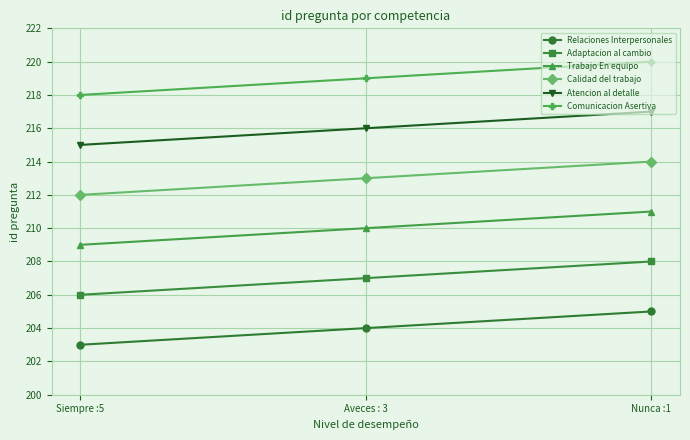

Is the value of Atencion al detalle at Siempre :5 greater than the value of Comunicacion Asertiva at Siempre :5?

No